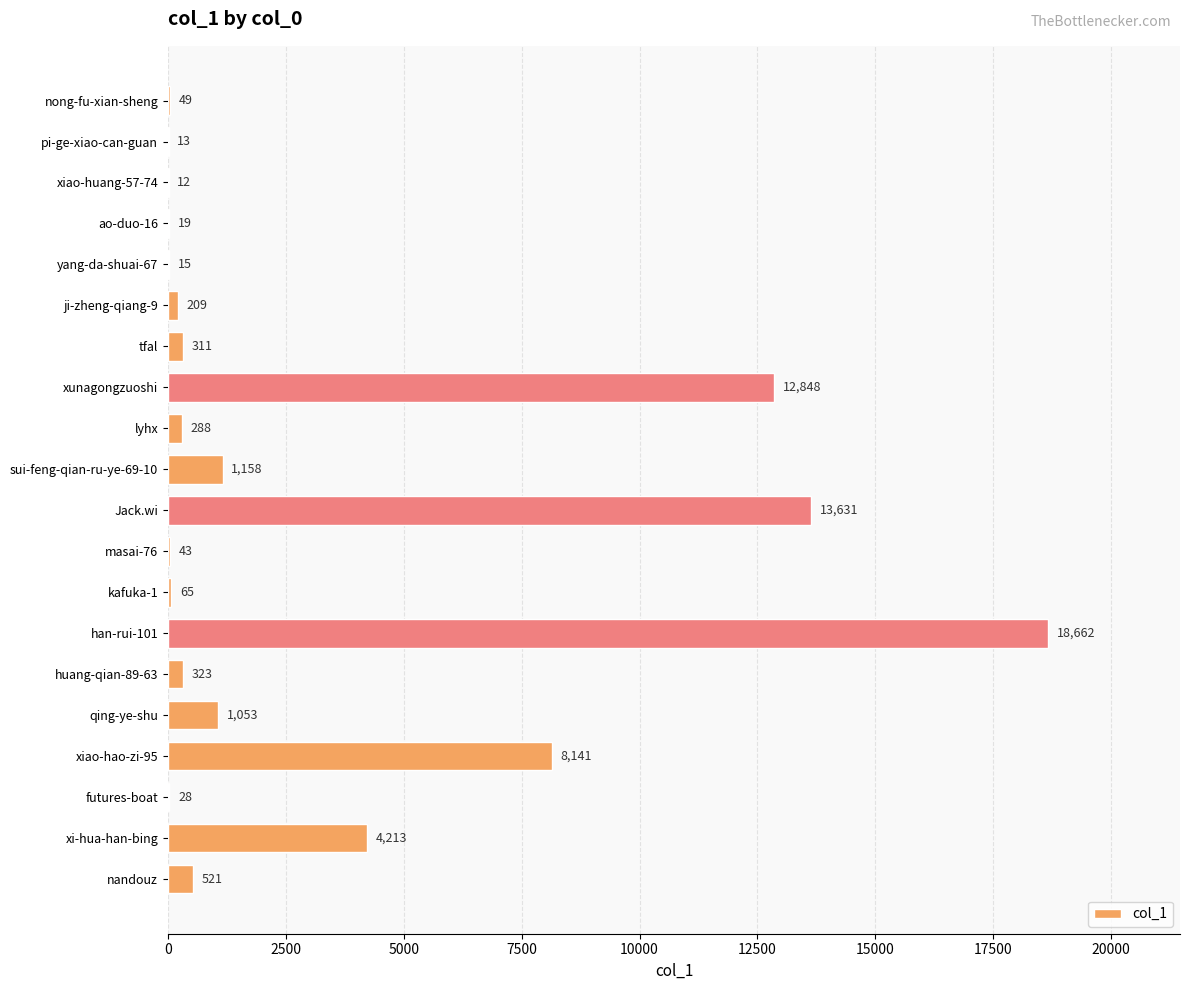

How many series are shown in this chart?

1